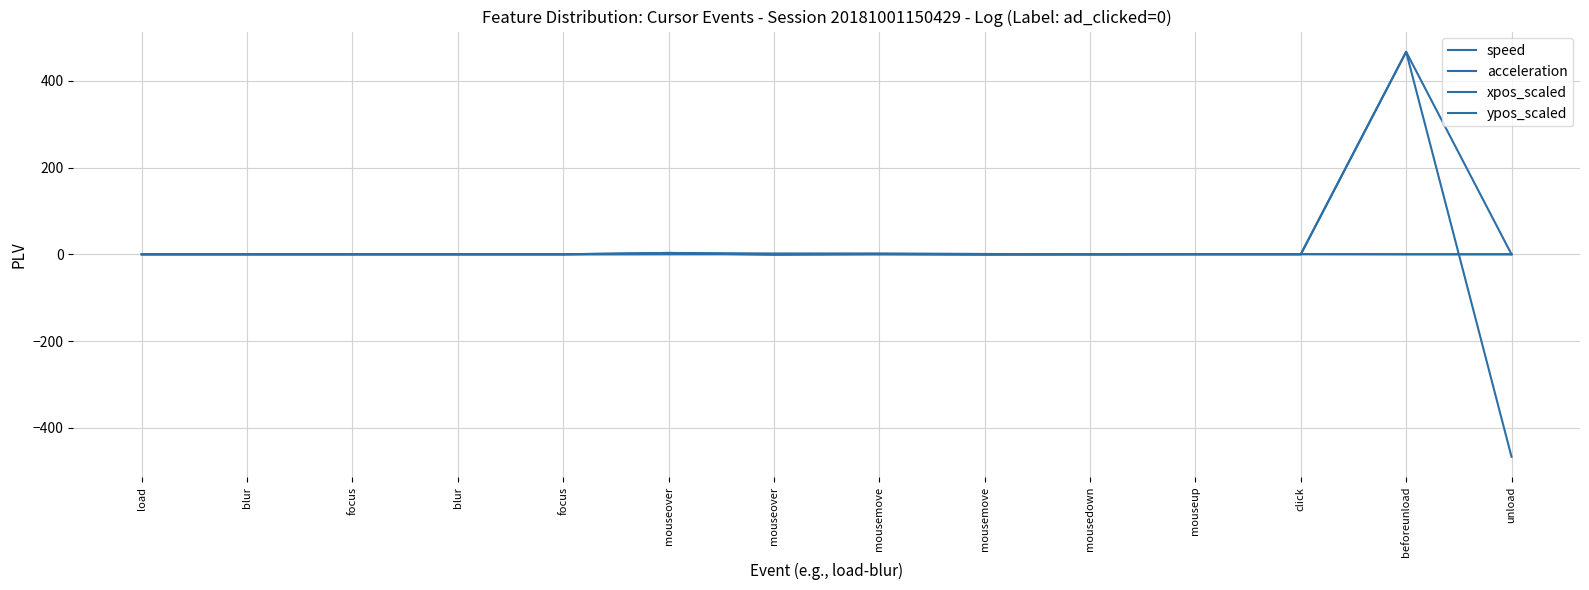

True or false: acceleration has a value of -349.2 at blur.

False